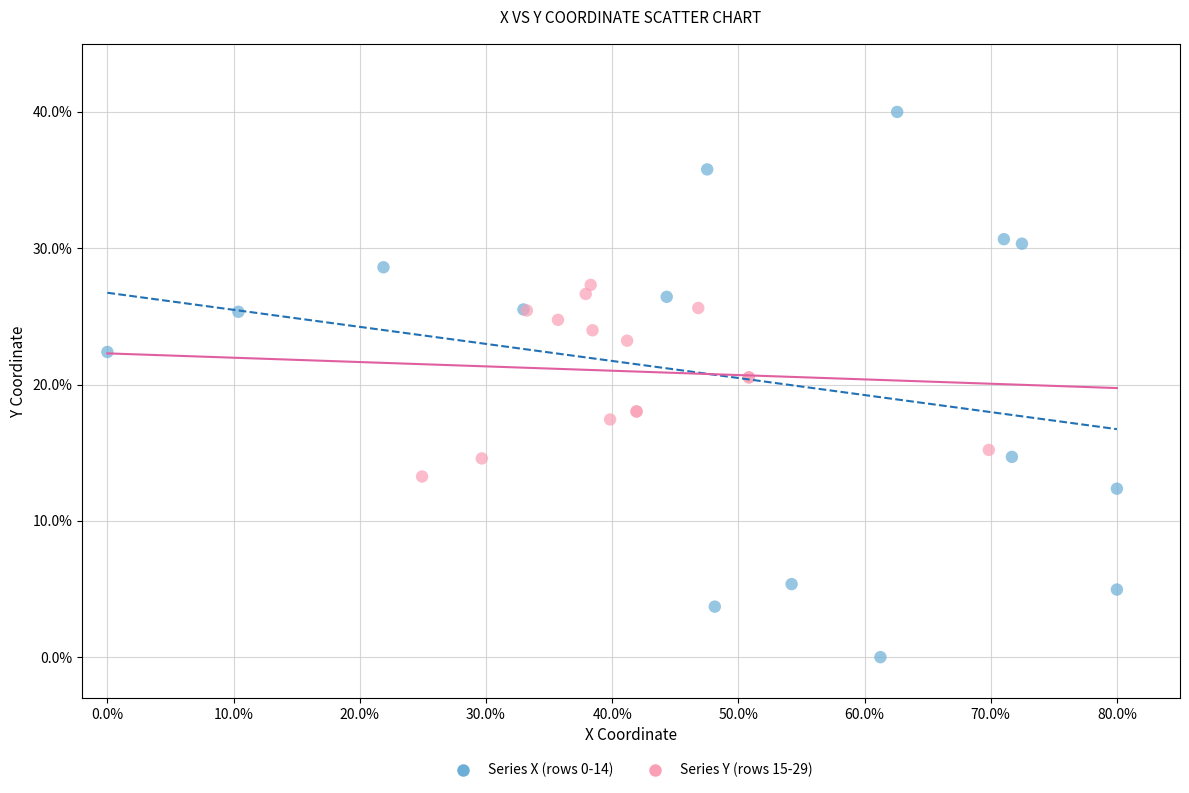

Which series reaches the minimum Y coordinate?

Series X (rows 0-14)